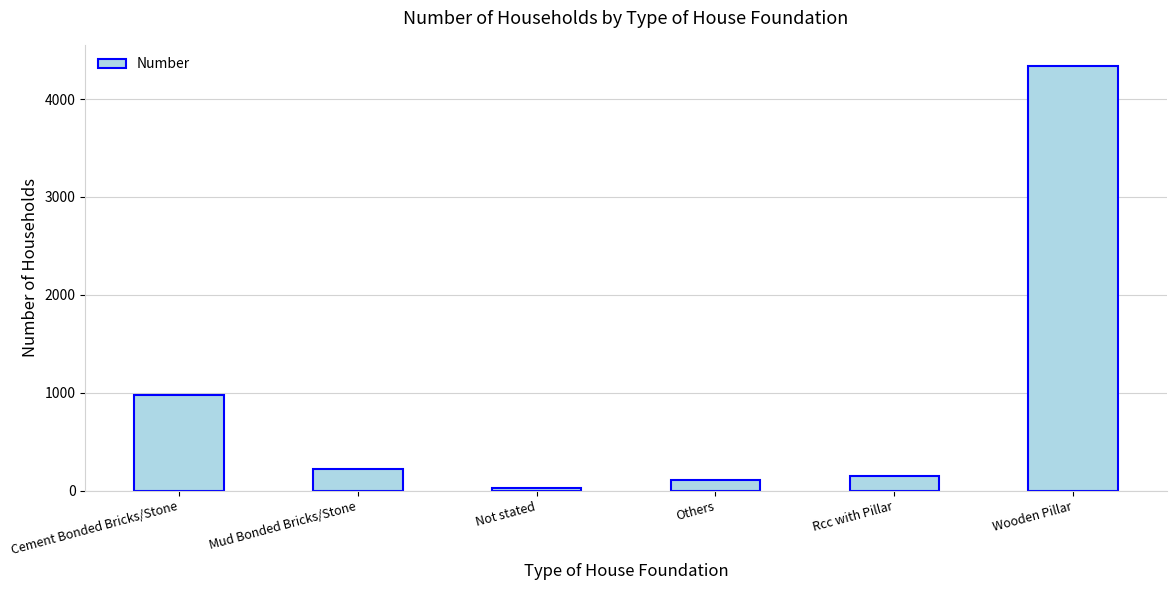

At which label is the value closest to 2182?

Cement Bonded Bricks/Stone